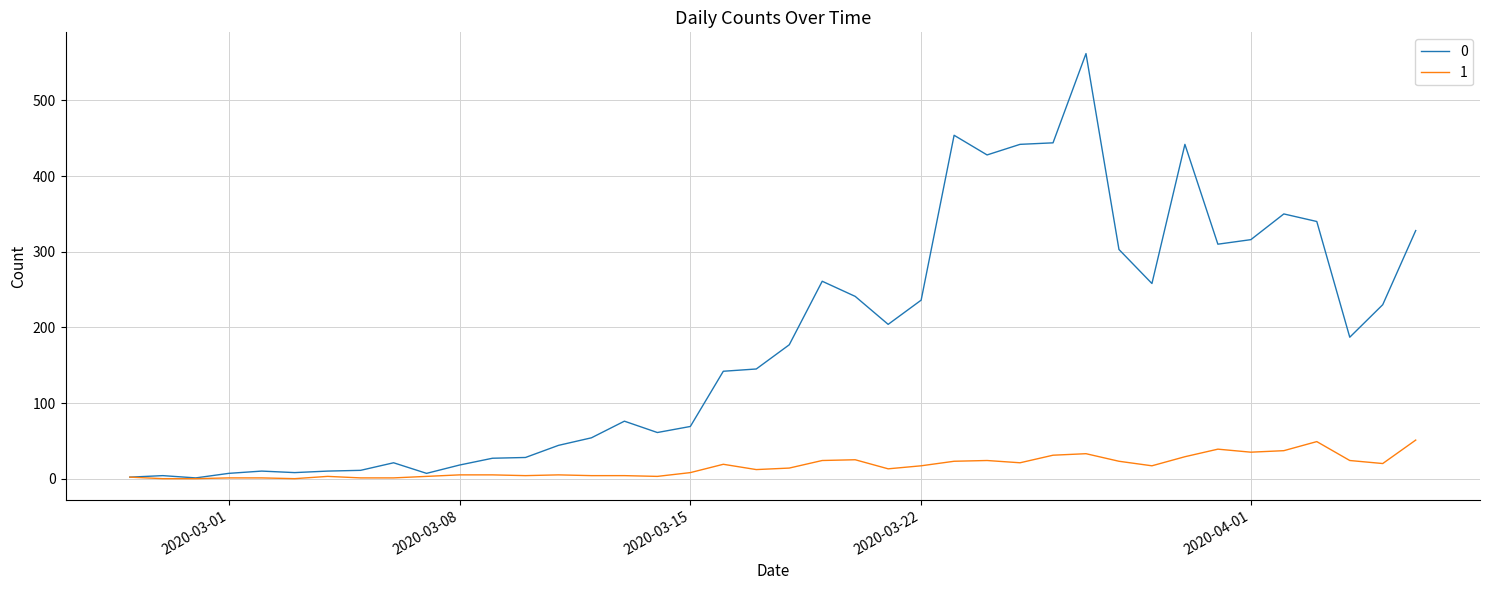

What is the maximum value shown in the chart?

562